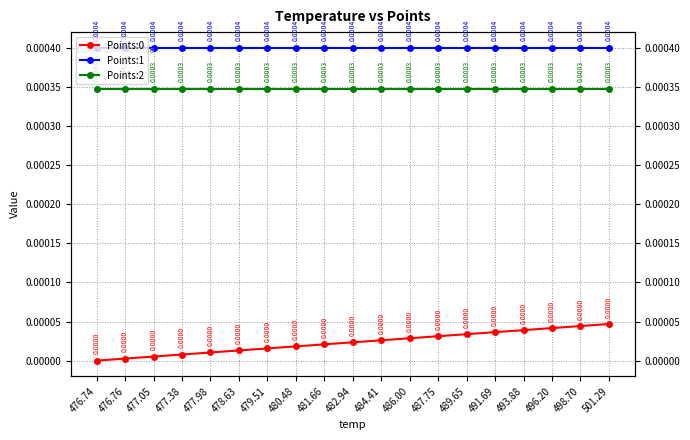

List the series in order of their peak value, lowest first.

Points:0, Points:2, Points:1